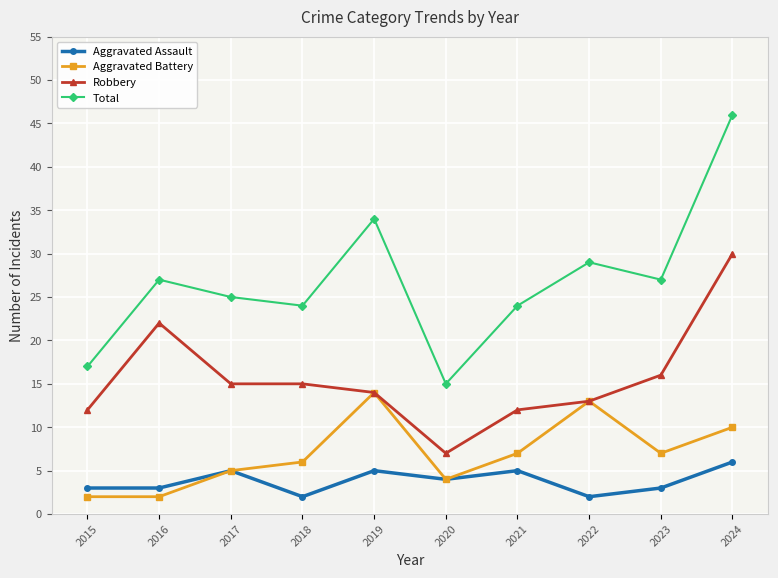

Is this an area chart (filled region under the line)?

No